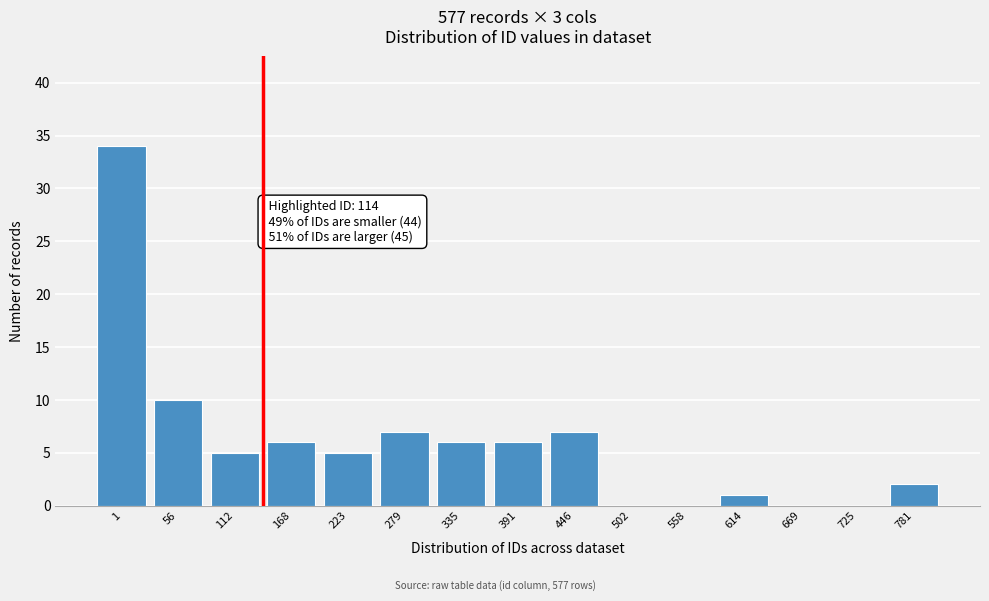

Reading left to right, transcribe all the data shown in this chart.

1=34	56=10	112=5	168=6	223=5	279=7	335=6	391=6	446=7	502=0	558=0	614=1	669=0	725=0	781=2